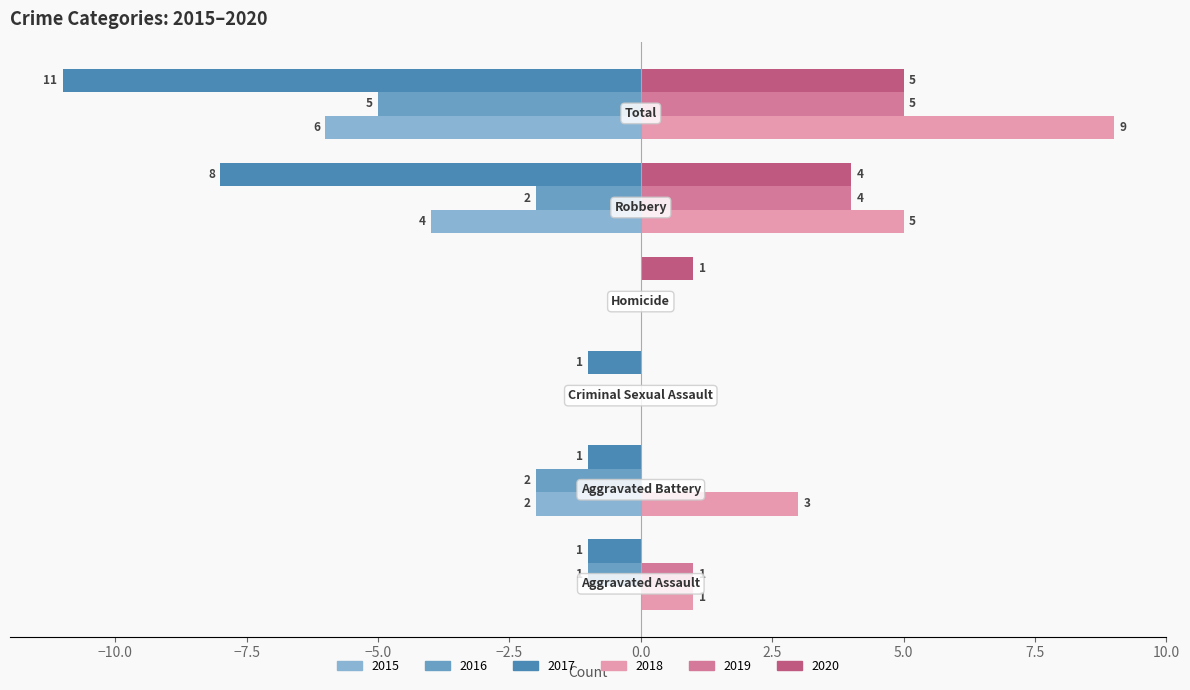

Which series has the largest total across all categories?

2018